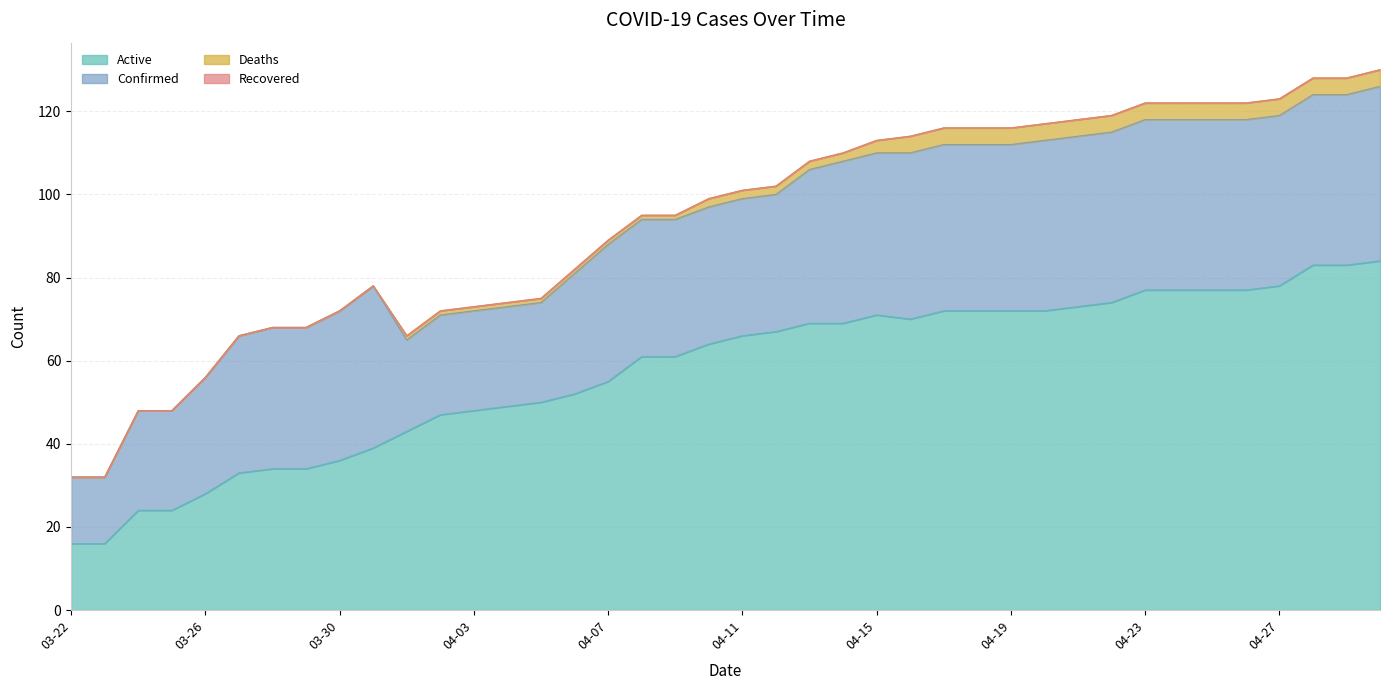

Reading left to right, transcribe all the data shown in this chart.

Active: 03-22=16	03-23=16	03-24=24	03-25=24	03-26=28	03-27=33	03-28=34	03-29=34	03-30=36	03-31=39	04-01=43	04-02=47	04-03=48	04-04=49	04-05=50	04-06=52	04-07=55	04-08=61	04-09=61	04-10=64	04-11=66	04-12=67	04-13=69	04-14=69	04-15=71	04-16=70	04-17=72	04-18=72	04-19=72	04-20=72	04-21=73	04-22=74	04-23=77	04-24=77	04-25=77	04-26=77	04-27=78	04-28=83	04-29=83	04-30=84
Confirmed: 03-22=16	03-23=16	03-24=24	03-25=24	03-26=28	03-27=33	03-28=34	03-29=34	03-30=36	03-31=39	04-01=22	04-02=24	04-03=24	04-04=24	04-05=24	04-06=29	04-07=33	04-08=33	04-09=33	04-10=33	04-11=33	04-12=33	04-13=37	04-14=39	04-15=39	04-16=40	04-17=40	04-18=40	04-19=40	04-20=41	04-21=41	04-22=41	04-23=41	04-24=41	04-25=41	04-26=41	04-27=41	04-28=41	04-29=41	04-30=42
Deaths: 03-22=0	03-23=0	03-24=0	03-25=0	03-26=0	03-27=0	03-28=0	03-29=0	03-30=0	03-31=0	04-01=1	04-02=1	04-03=1	04-04=1	04-05=1	04-06=1	04-07=1	04-08=1	04-09=1	04-10=2	04-11=2	04-12=2	04-13=2	04-14=2	04-15=3	04-16=4	04-17=4	04-18=4	04-19=4	04-20=4	04-21=4	04-22=4	04-23=4	04-24=4	04-25=4	04-26=4	04-27=4	04-28=4	04-29=4	04-30=4
Recovered: 03-22=0	03-23=0	03-24=0	03-25=0	03-26=0	03-27=0	03-28=0	03-29=0	03-30=0	03-31=0	04-01=0	04-02=0	04-03=0	04-04=0	04-05=0	04-06=0	04-07=0	04-08=0	04-09=0	04-10=0	04-11=0	04-12=0	04-13=0	04-14=0	04-15=0	04-16=0	04-17=0	04-18=0	04-19=0	04-20=0	04-21=0	04-22=0	04-23=0	04-24=0	04-25=0	04-26=0	04-27=0	04-28=0	04-29=0	04-30=0